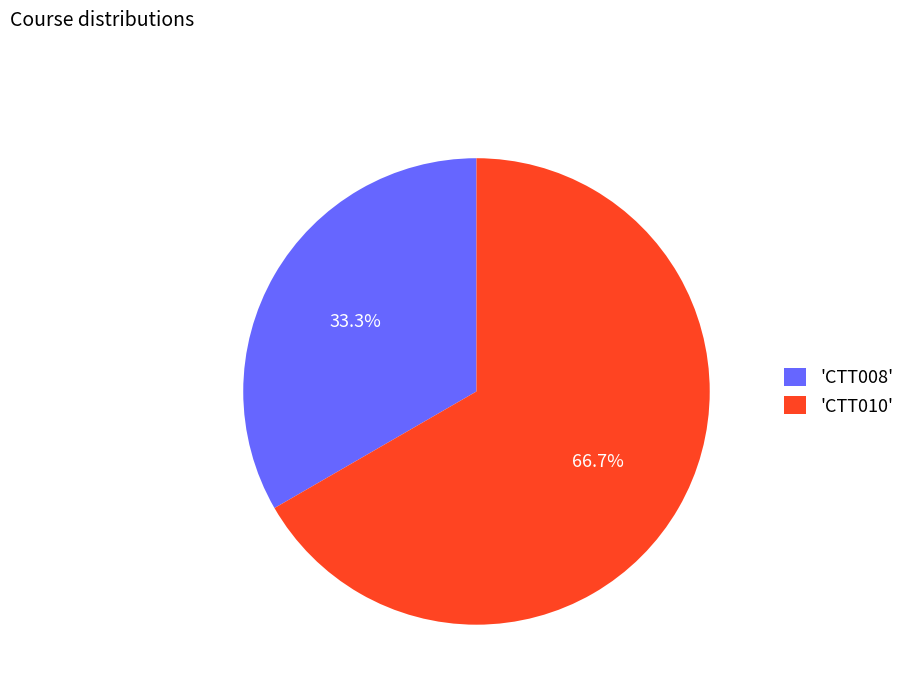

Between 'CTT010' and 'CTT008', which is larger?

'CTT010'